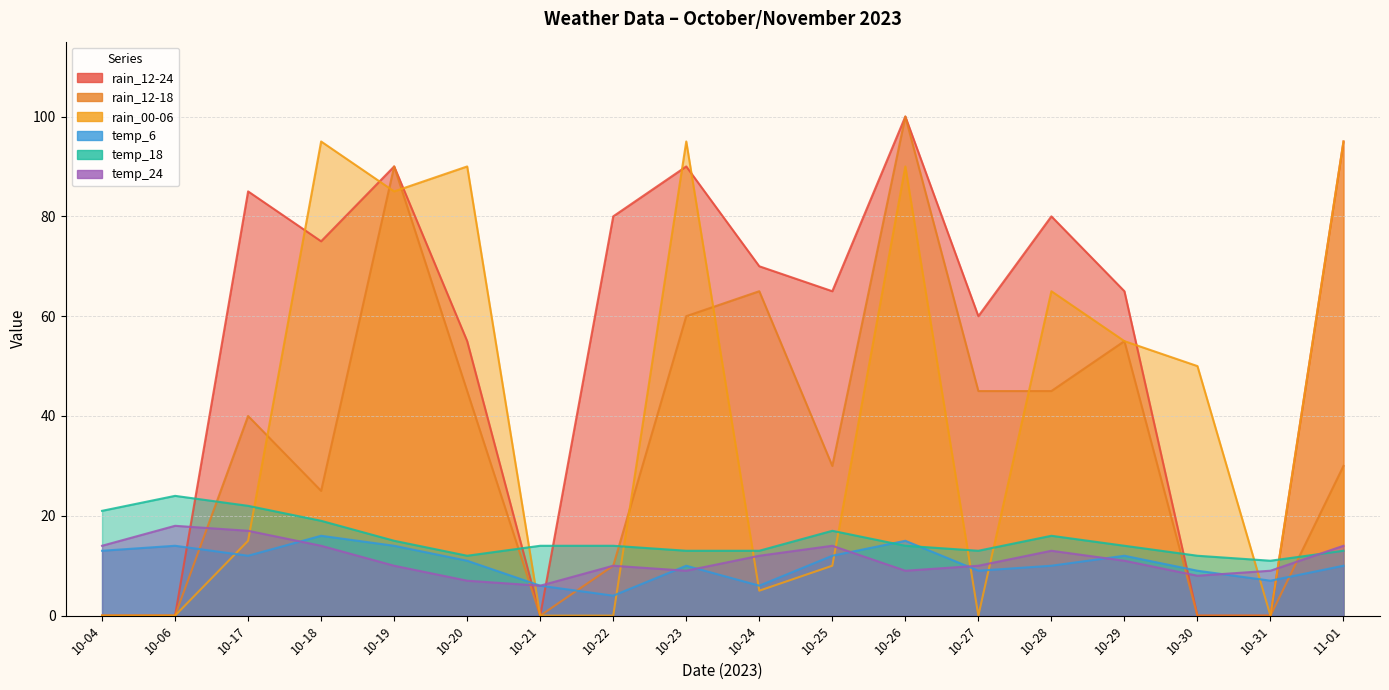

True or false: temp_24 and rain_00-06 cross at least once.

True